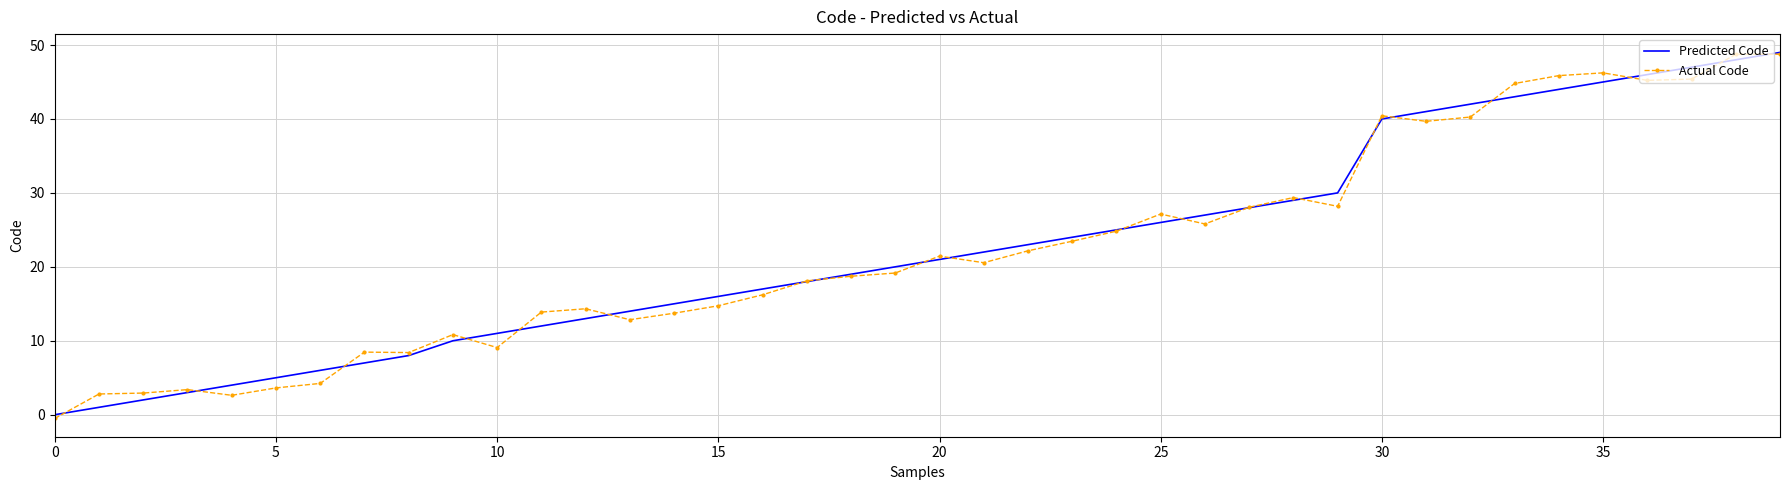

What is the maximum value for Actual Code?

48.8